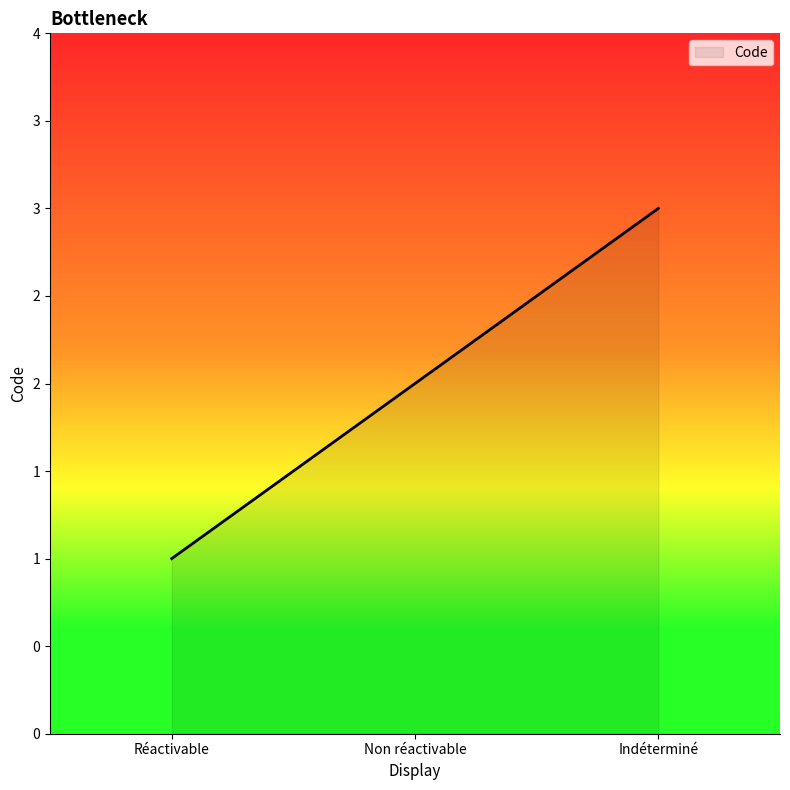

What is the sum of the values at Indéterminé and Réactivable?

4